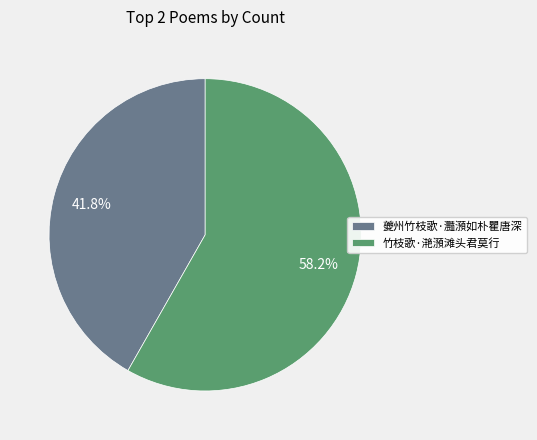

To the nearest percent, what portion does 竹枝歌·滟澦滩头君莫行 represent?

58%